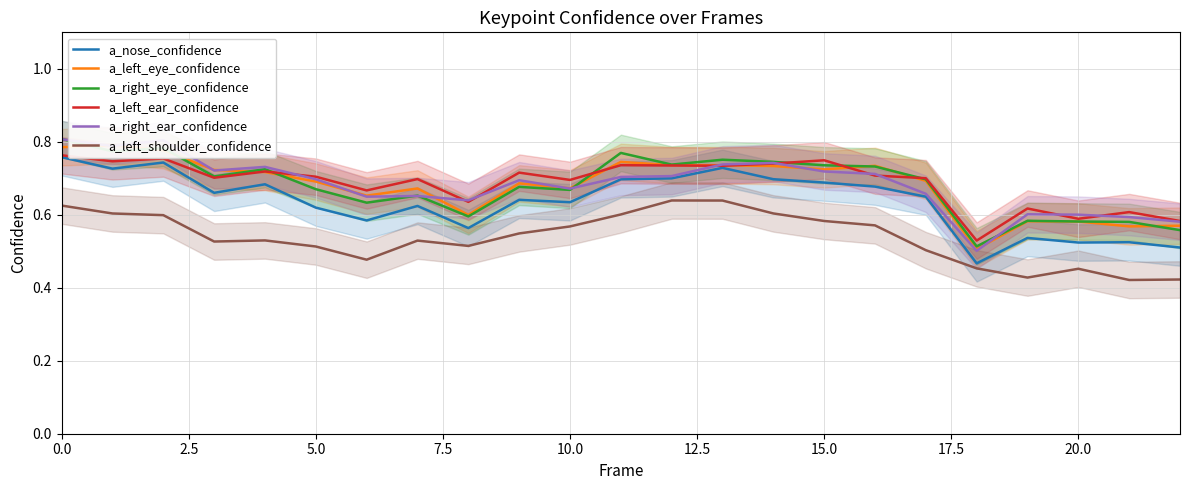

True or false: a_left_shoulder_confidence and a_right_eye_confidence cross at least once.

False